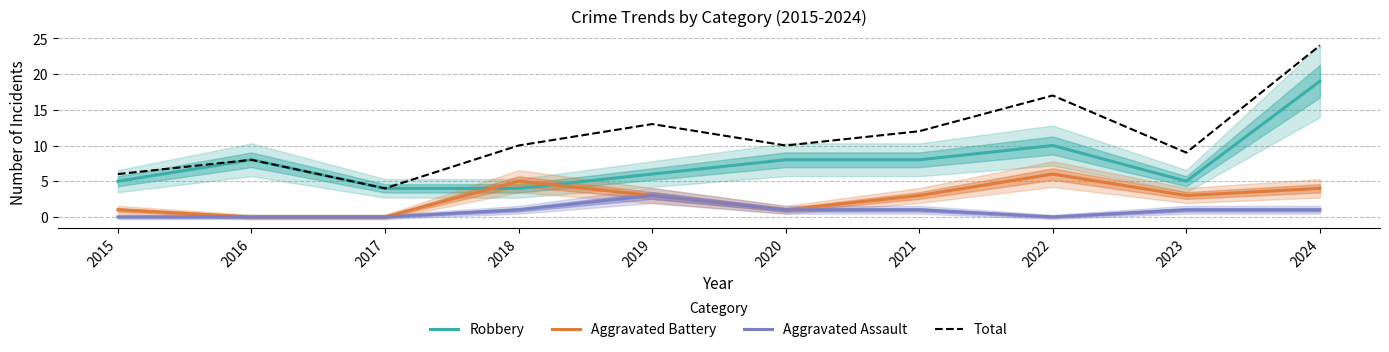

Reading left to right, transcribe all the data shown in this chart.

Robbery: 2015=5	2016=8	2017=4	2018=4	2019=6	2020=8	2021=8	2022=10	2023=5	2024=19
Aggravated Battery: 2015=1	2016=0	2017=0	2018=5	2019=3	2020=1	2021=3	2022=6	2023=3	2024=4
Aggravated Assault: 2015=0	2016=0	2017=0	2018=1	2019=3	2020=1	2021=1	2022=0	2023=1	2024=1
Total: 2015=6	2016=8	2017=4	2018=10	2019=13	2020=10	2021=12	2022=17	2023=9	2024=24